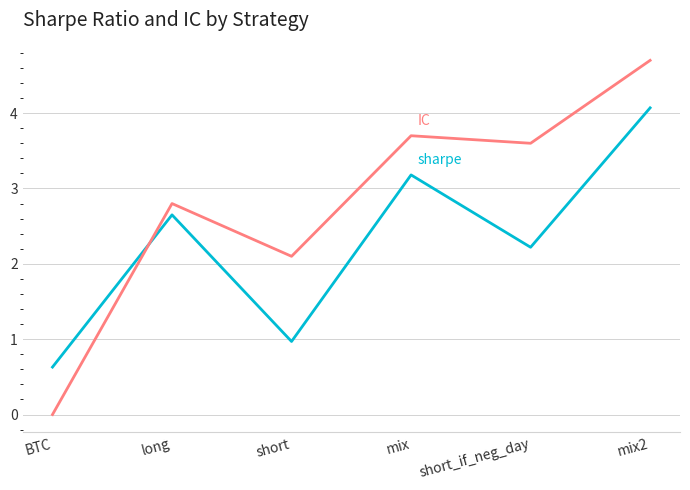

At which category is the sum across all series the highest?

mix2